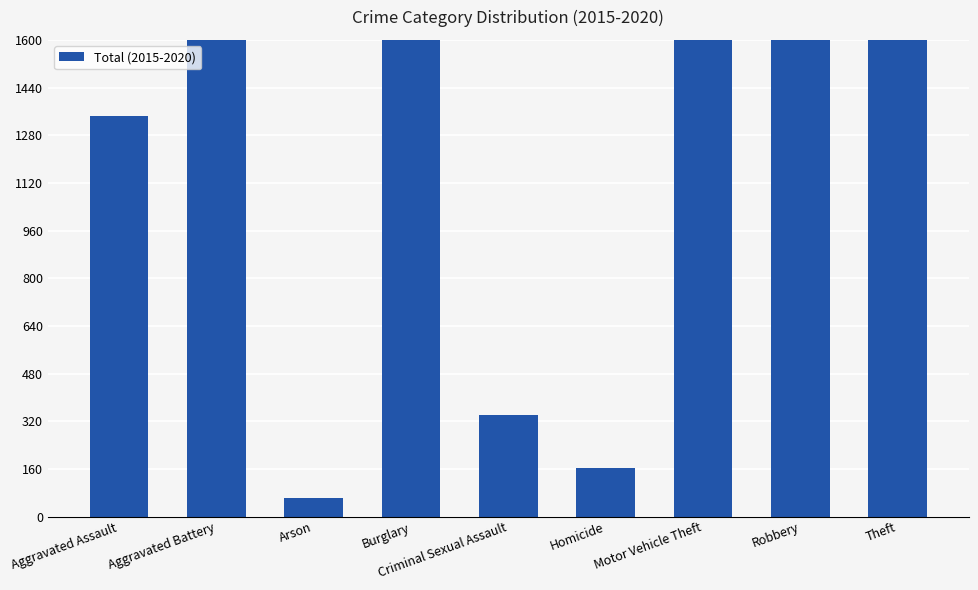

What is the label of the 4th bar from the left?

Burglary